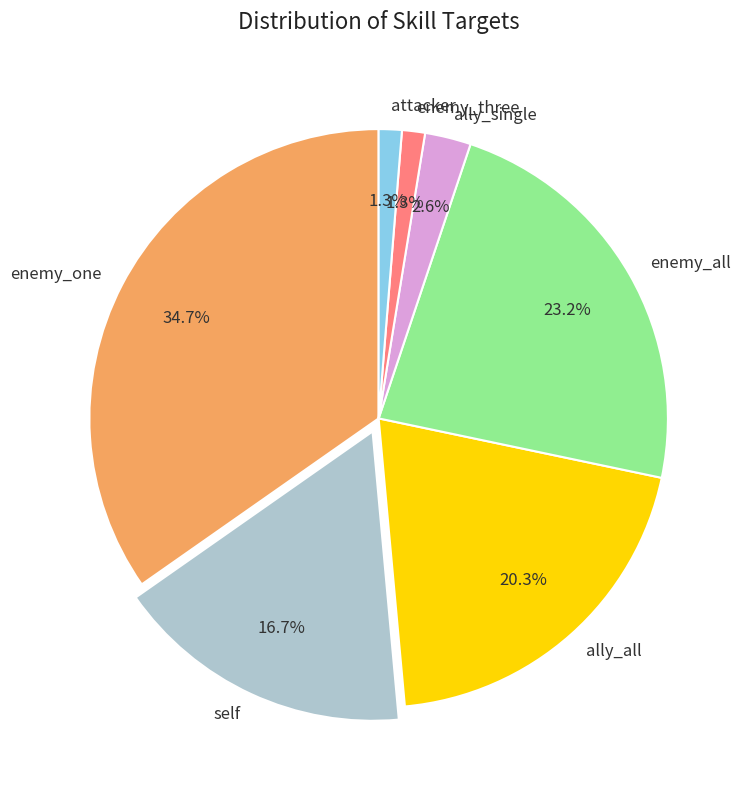

Combined, do enemy_all and ally_all account for over 50%?

No